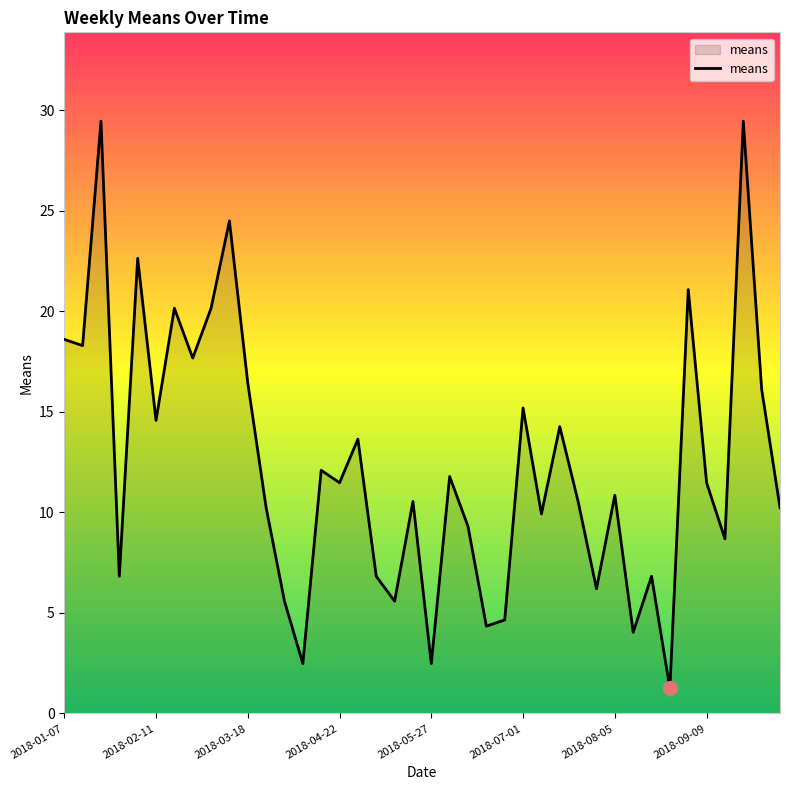

What is the minimum value shown in the chart?

1.2